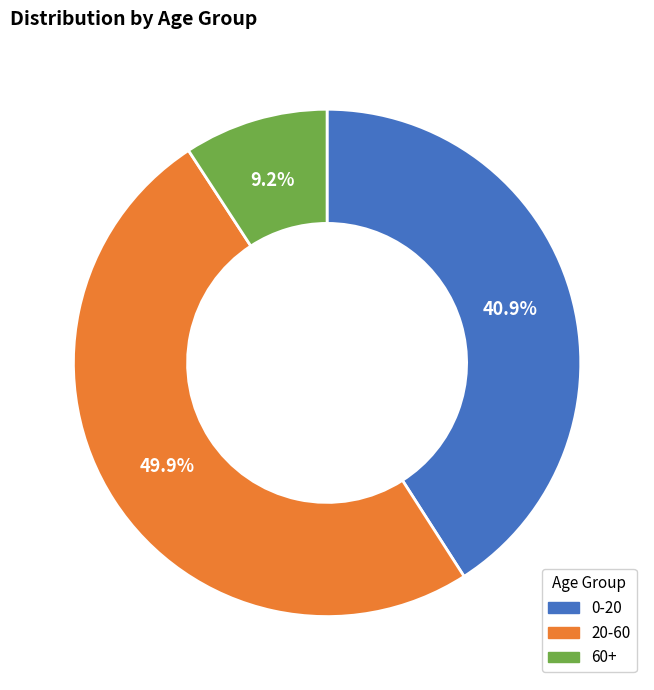

To the nearest percent, what is the difference between the 60+ and 20-60 slice percentages?

41%